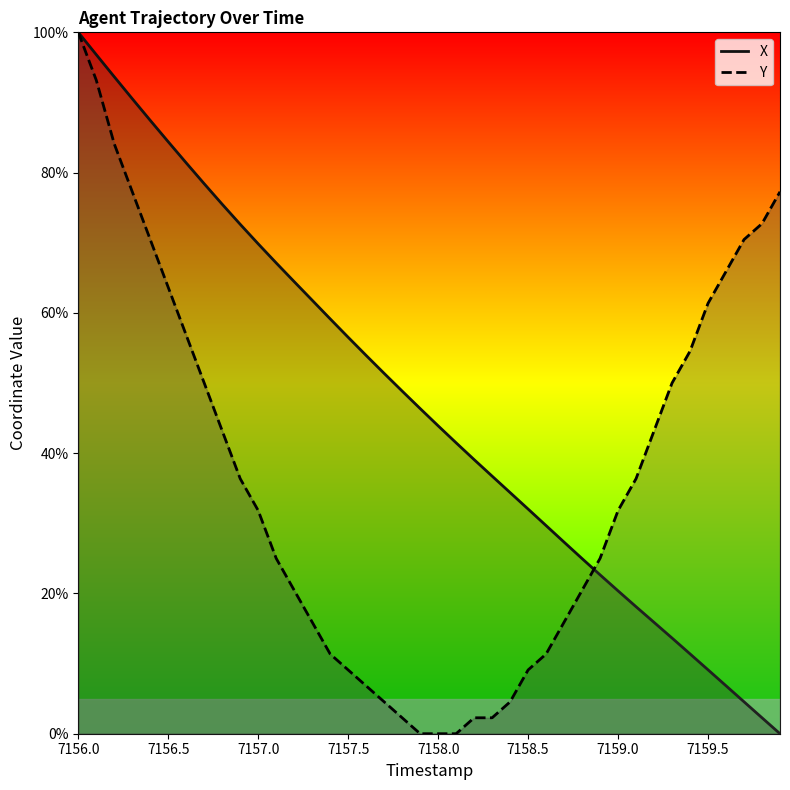

What is the total value across all series at 7159.0?

52.2